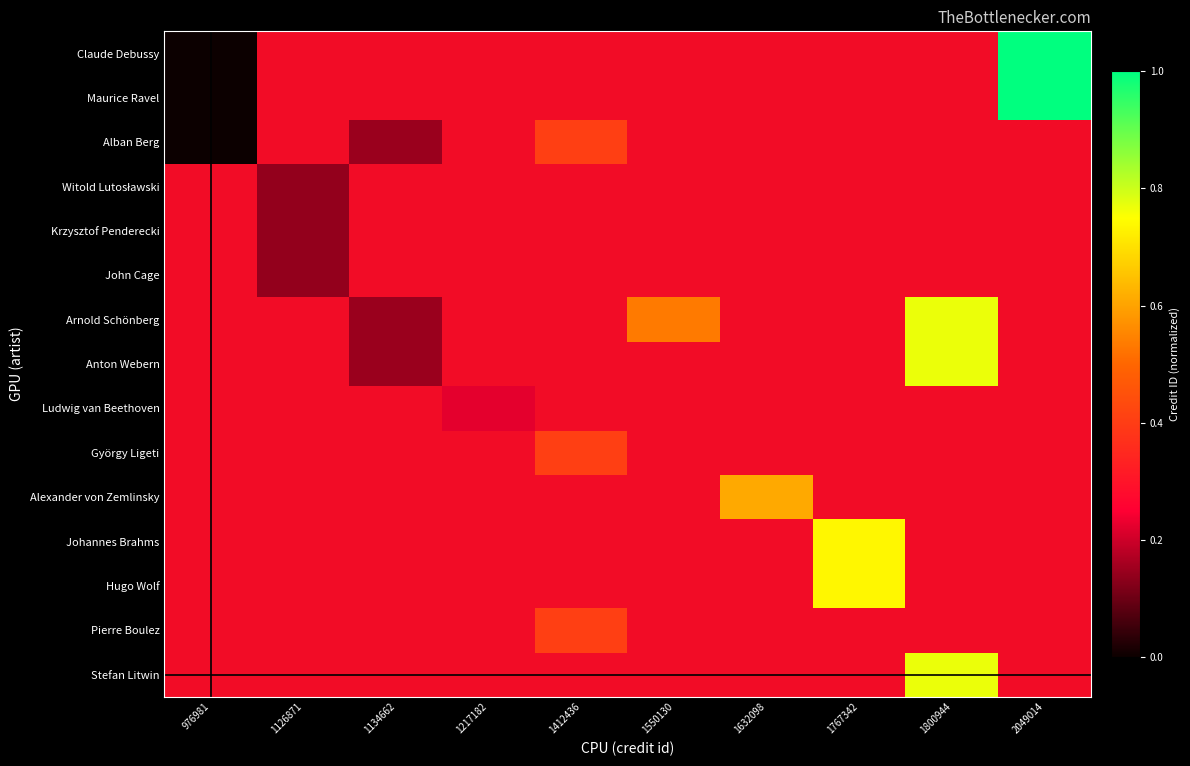

List the labels in order of Claude Debussy value, smallest first.

976981, 1126871, 1134662, 1217182, 1412436, 1550130, 1632098, 1767342, 1800944, 2049014